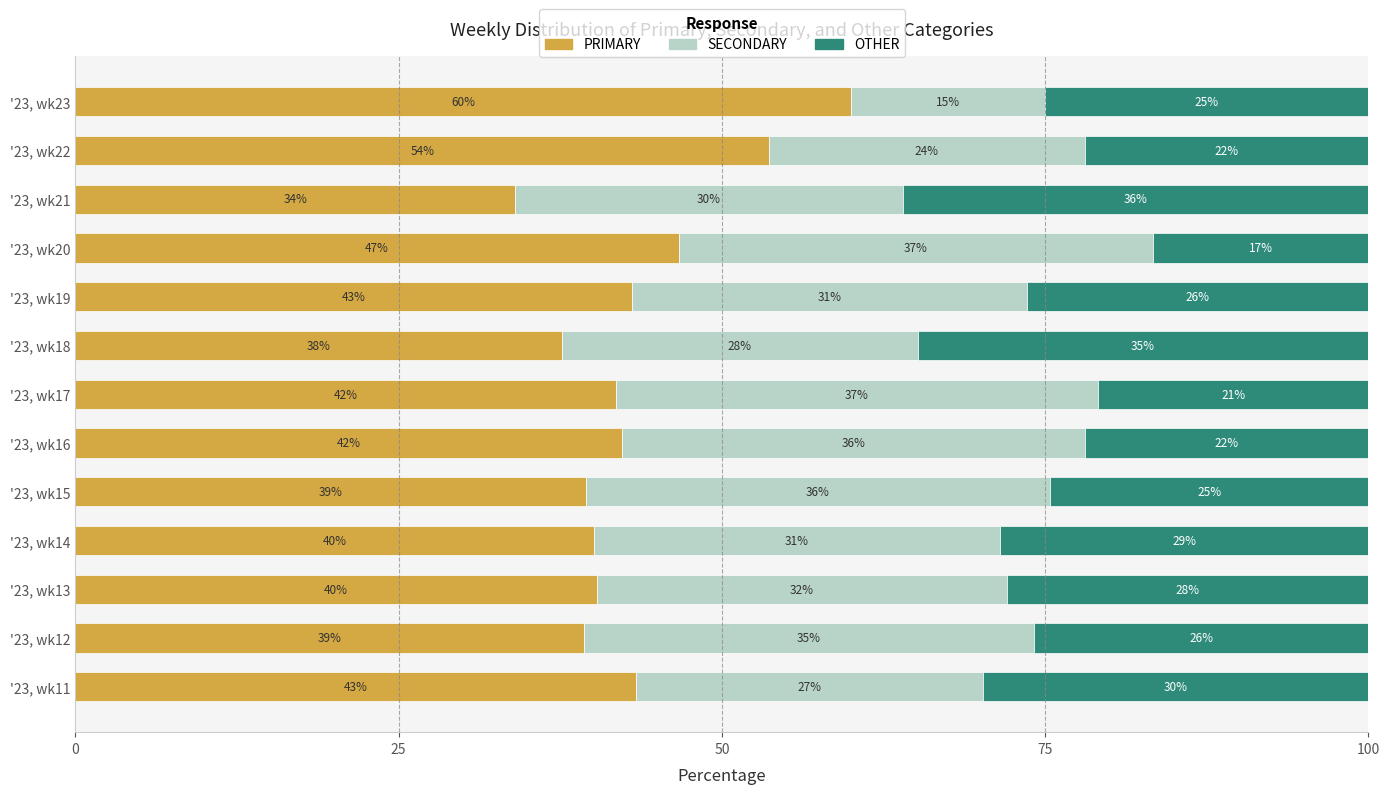

The PRIMARY series shows 64.1 at '23, wk13. True or false?

False